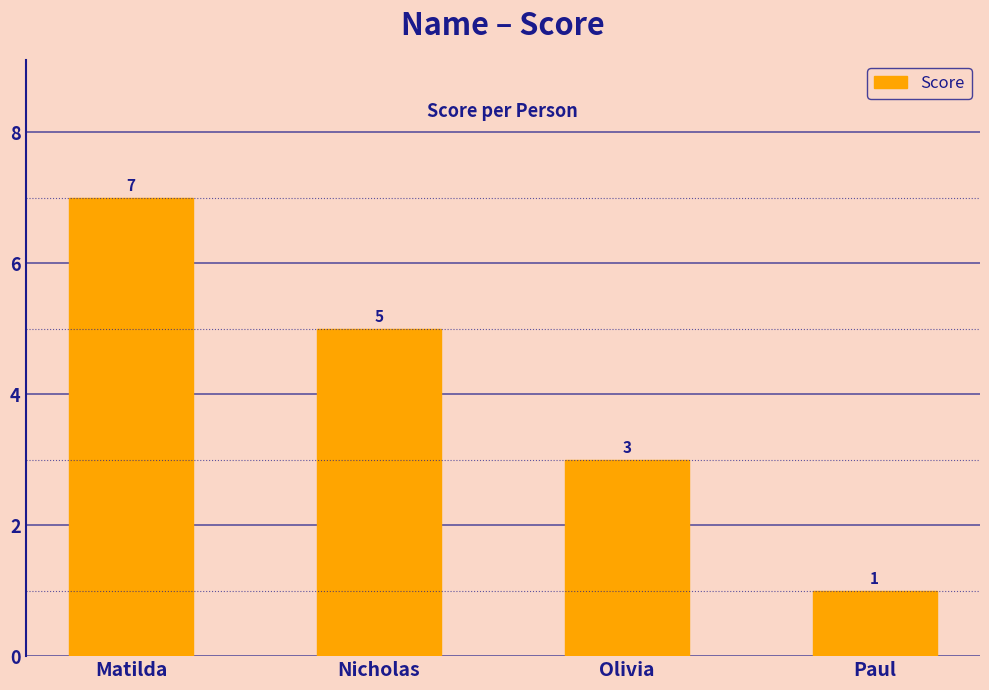

At which category does the chart reach its minimum across all series?

Paul